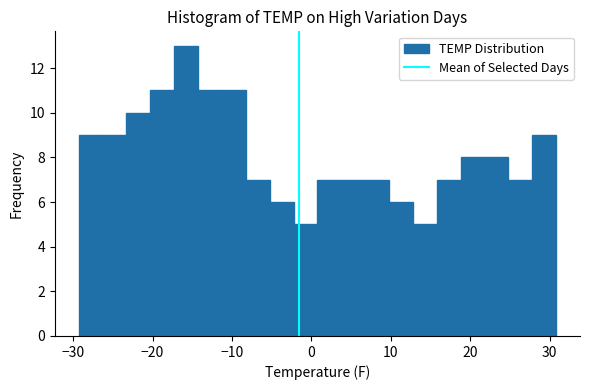

Around what value on the x-axis is the tallest bar? Give the approximate position of its centre, as read against the axis.

-16